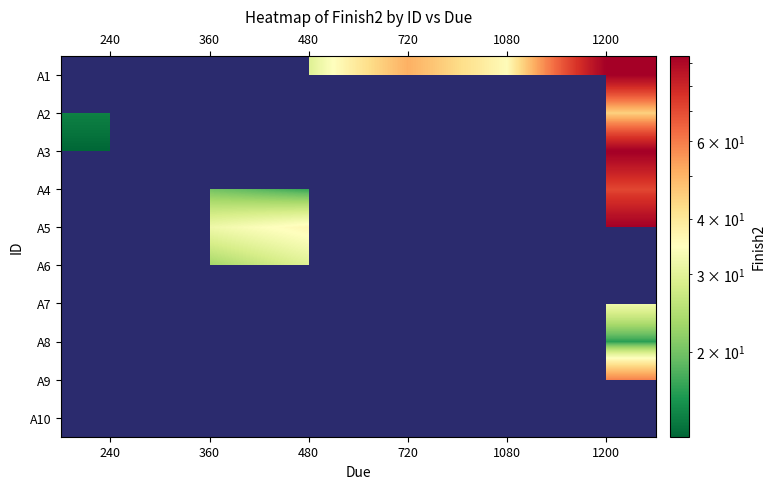

What is the difference between the highest and lowest values at 1200?

77.2